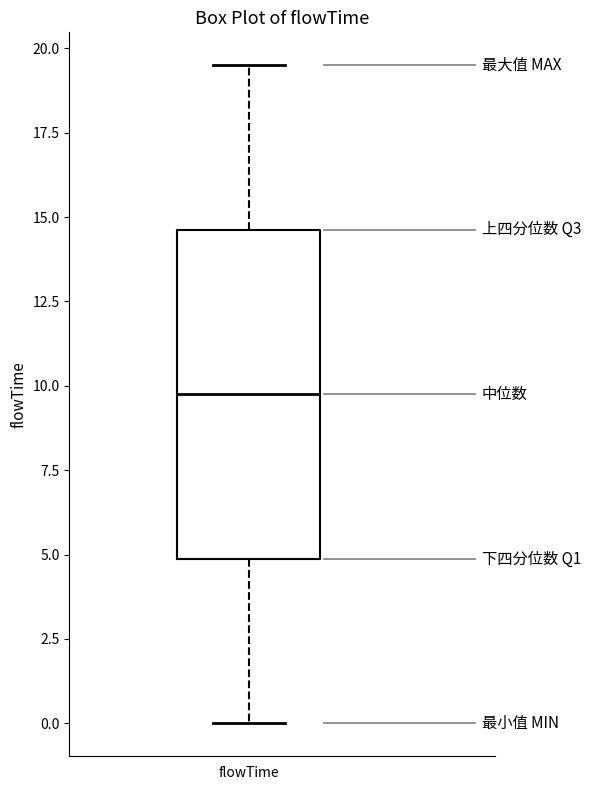

Read this box plot against the y-axis: the position of the median line, the range covered by the box, and the ends of both whiskers. The values are not printed on the chart, so give them approximately, as read against the axis.

median 10.0, box 5.0 to 14.5, whiskers 0.0 to 19.5